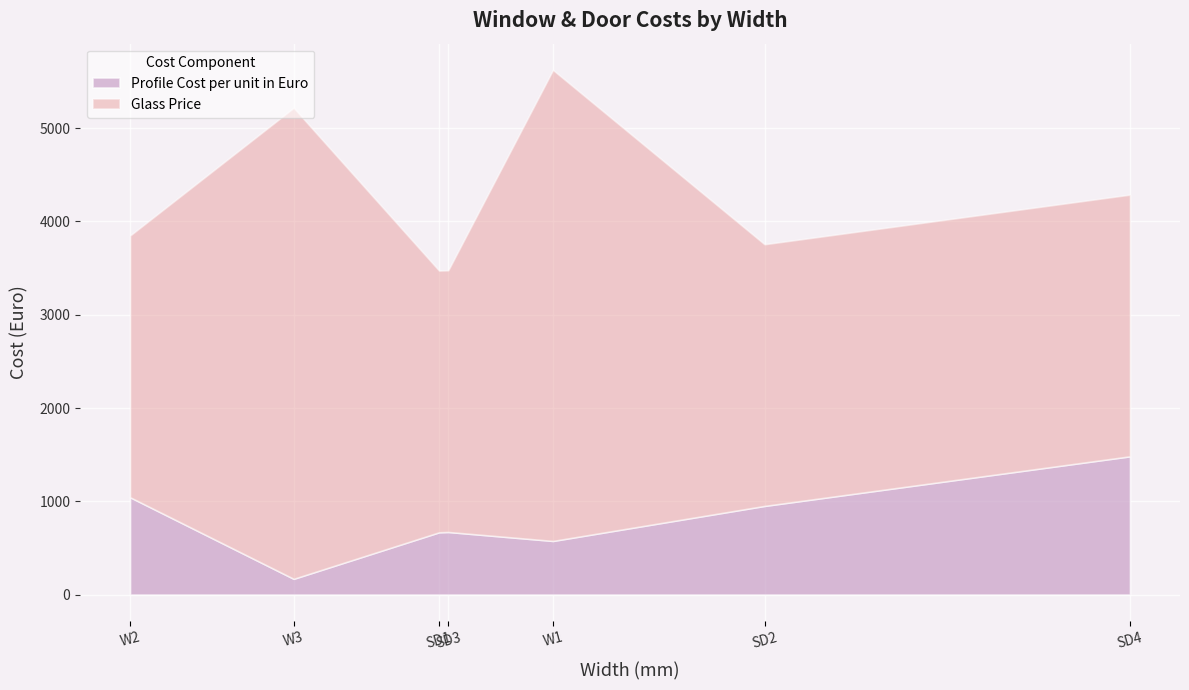

At which category is the sum across all series the highest?

W1